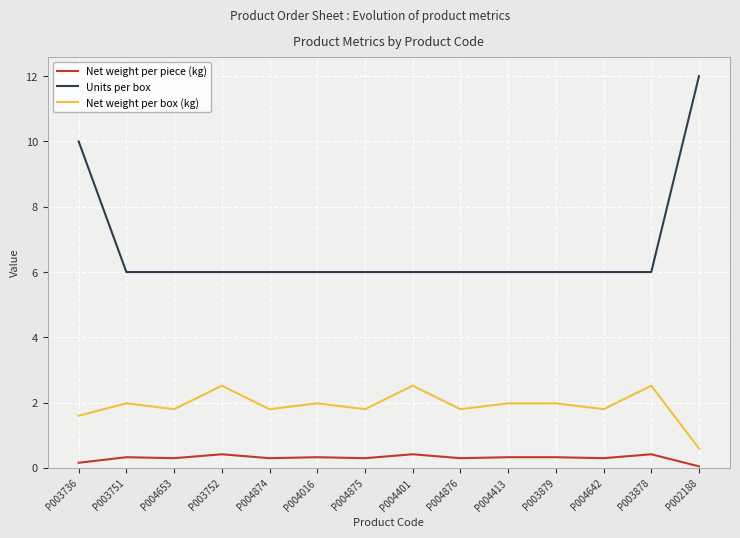

What is the minimum value shown in the chart?

0.1